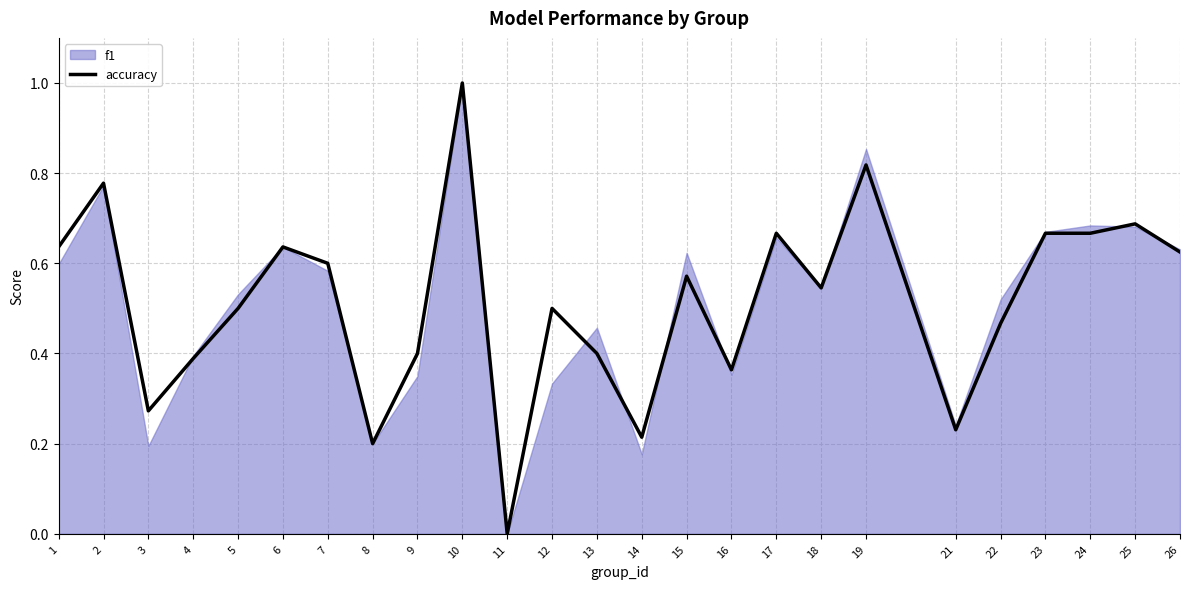

Which has a higher value, 1 or 26?

1